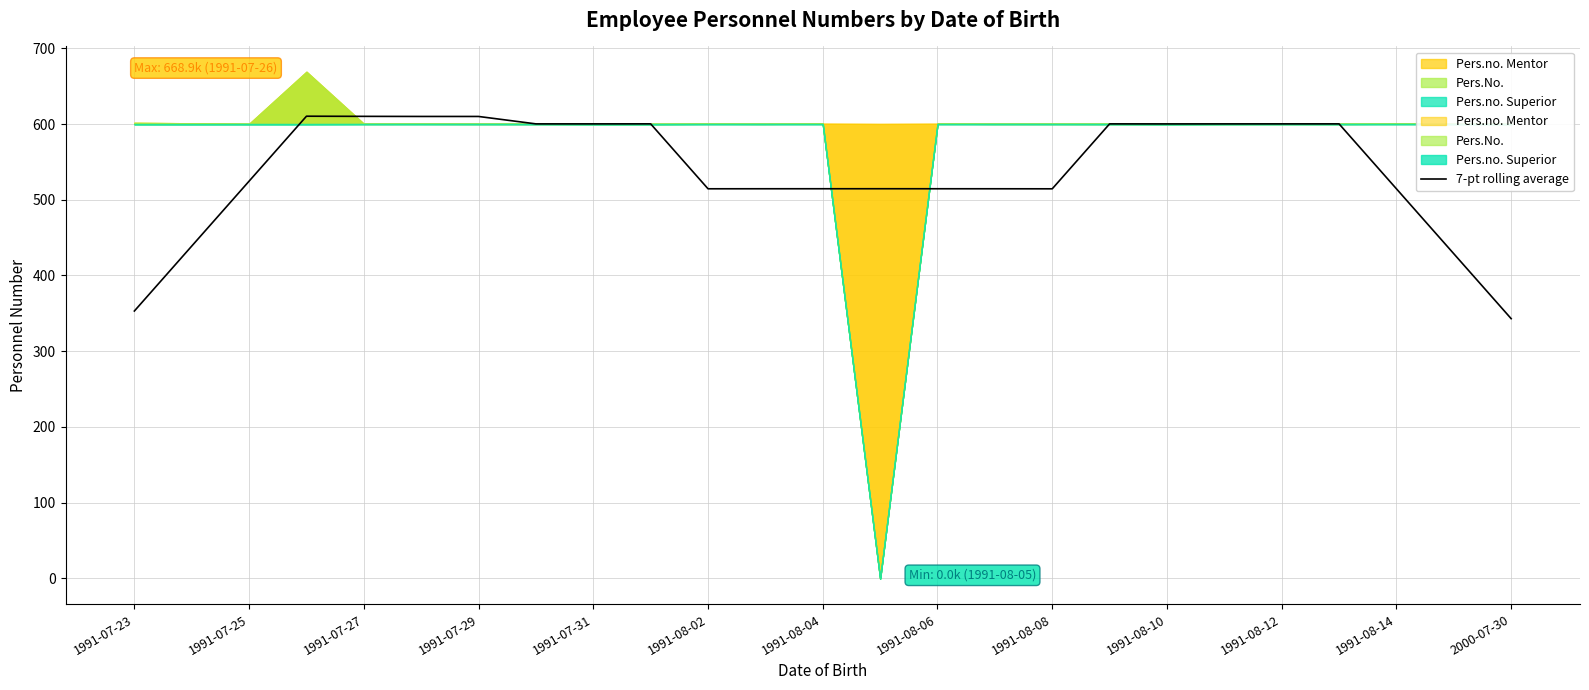

The 7-pt rolling average series shows 1018.6 at 1991-07-27. True or false?

False